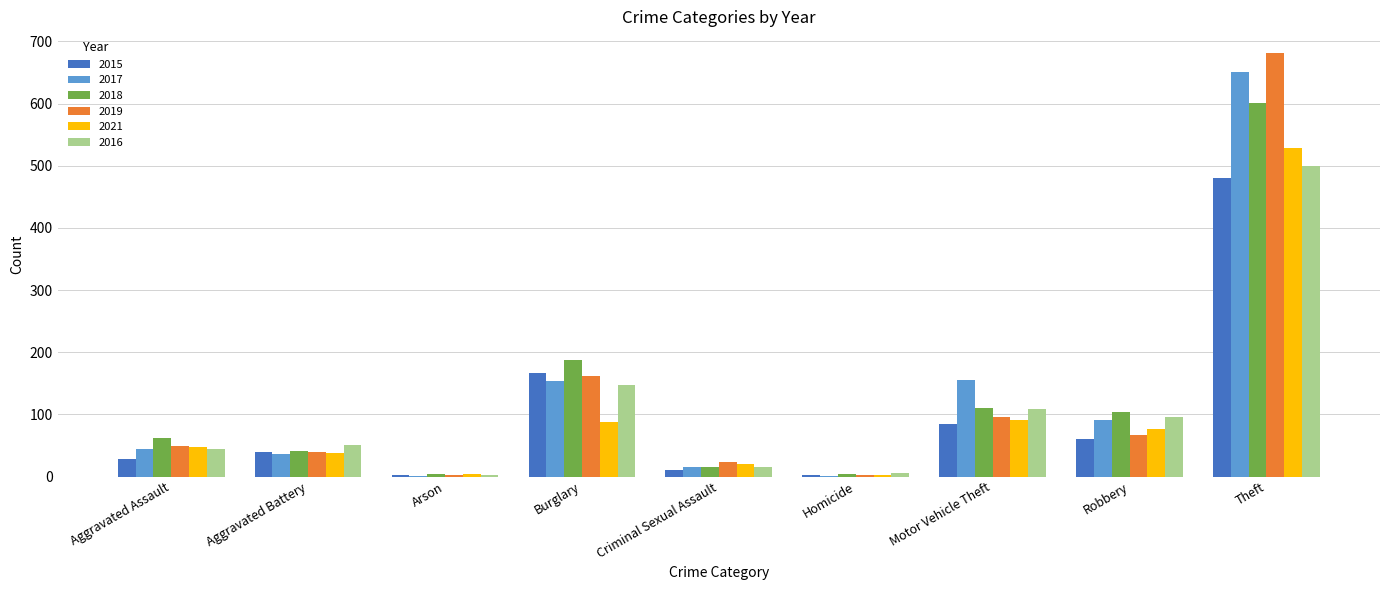

Which series has the widest spread of values?

2019